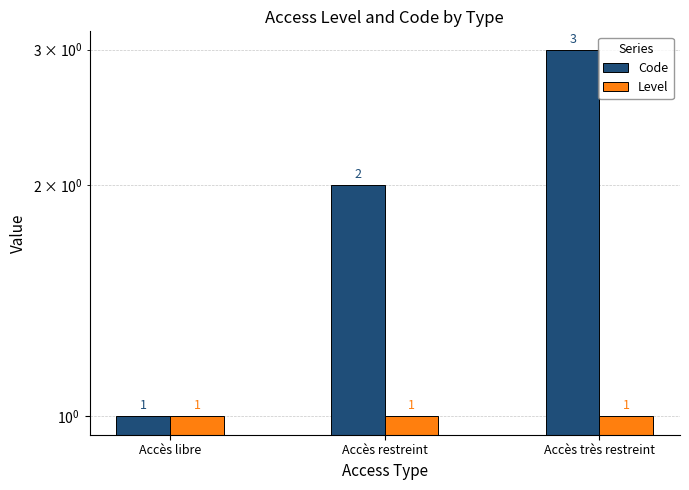

Rank the series by their average value, from highest to lowest.

Code, Level